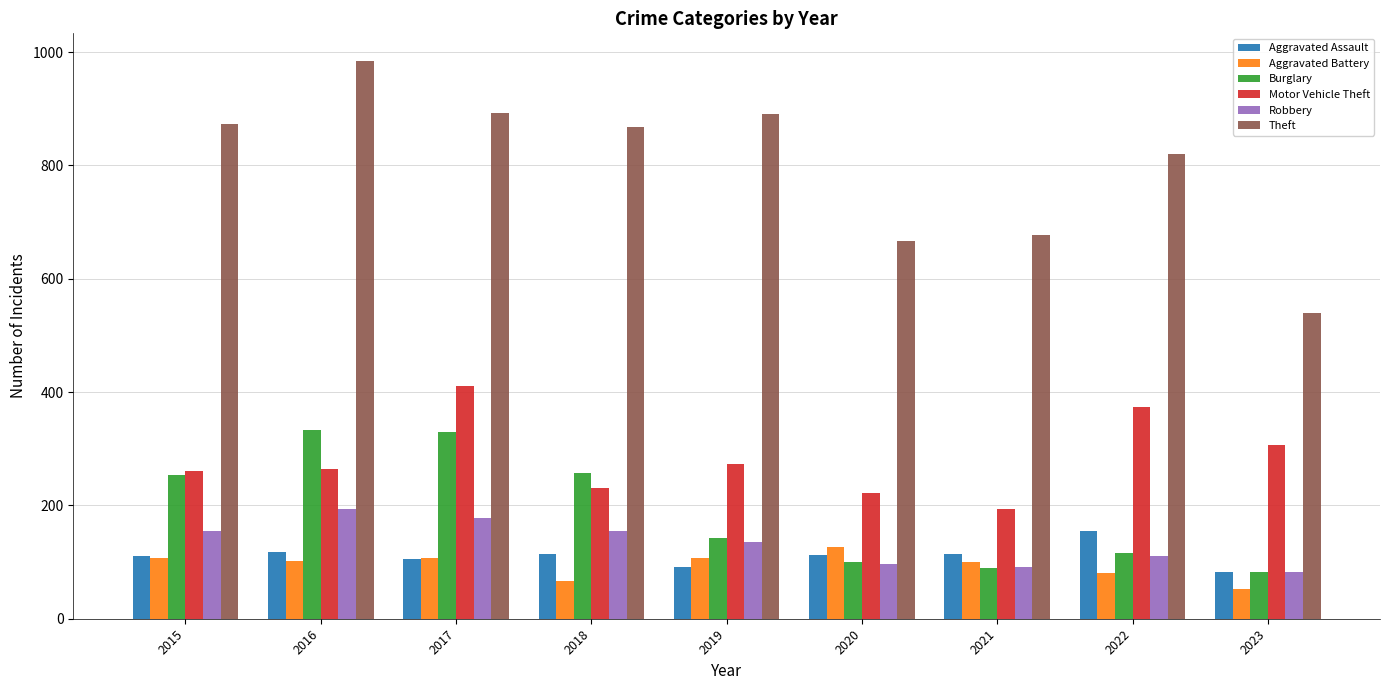

What is the value of the Aggravated Battery bar at the 9th from the left?

52